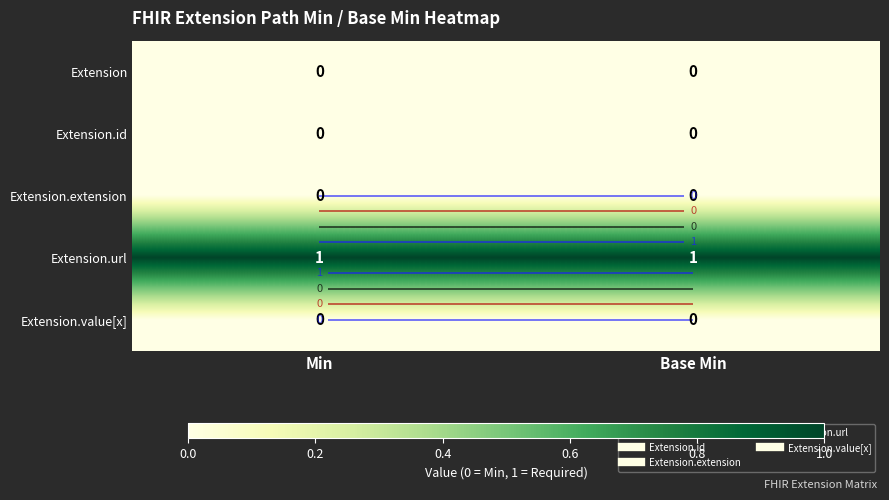

What is the total value across all series at Min?

1